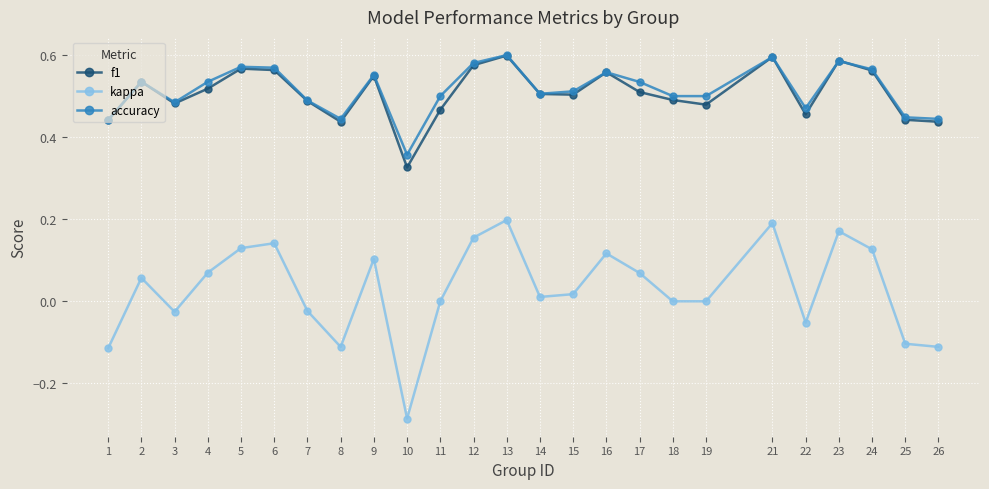

At how many categories does at least one series exceed 0?

25